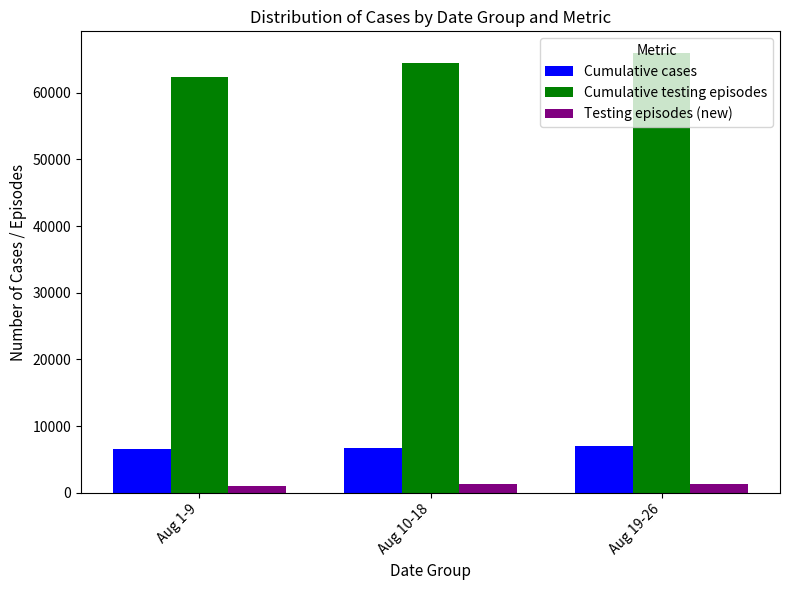

Is the value of Cumulative cases at Aug 19-26 greater than the value of Cumulative testing episodes at Aug 19-26?

No